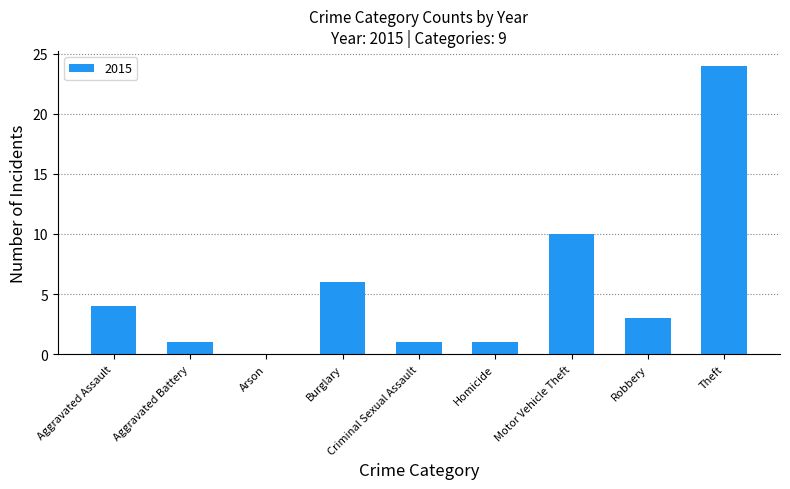

What is the change in value from Aggravated Assault to Aggravated Battery?

-3